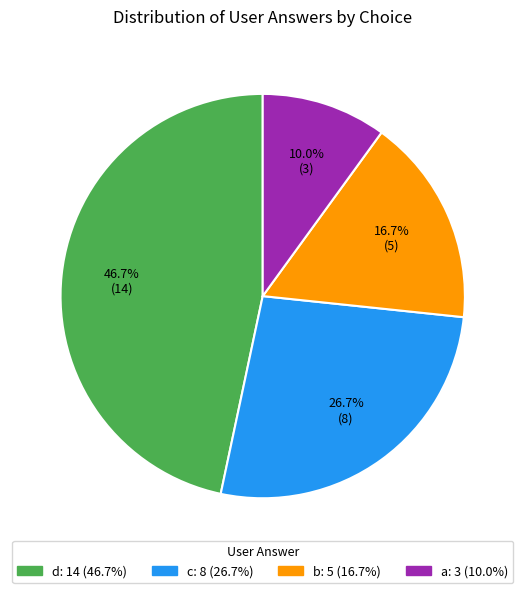

True or false: c accounts for 27% of the total.

True